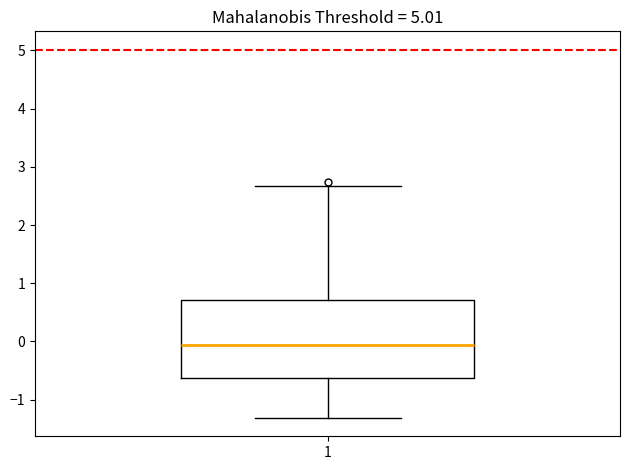

Where does the upper whisker of the box at x = 1 end on the y-axis? The values are not printed on the chart, so give them approximately, as read against the axis.

2.7